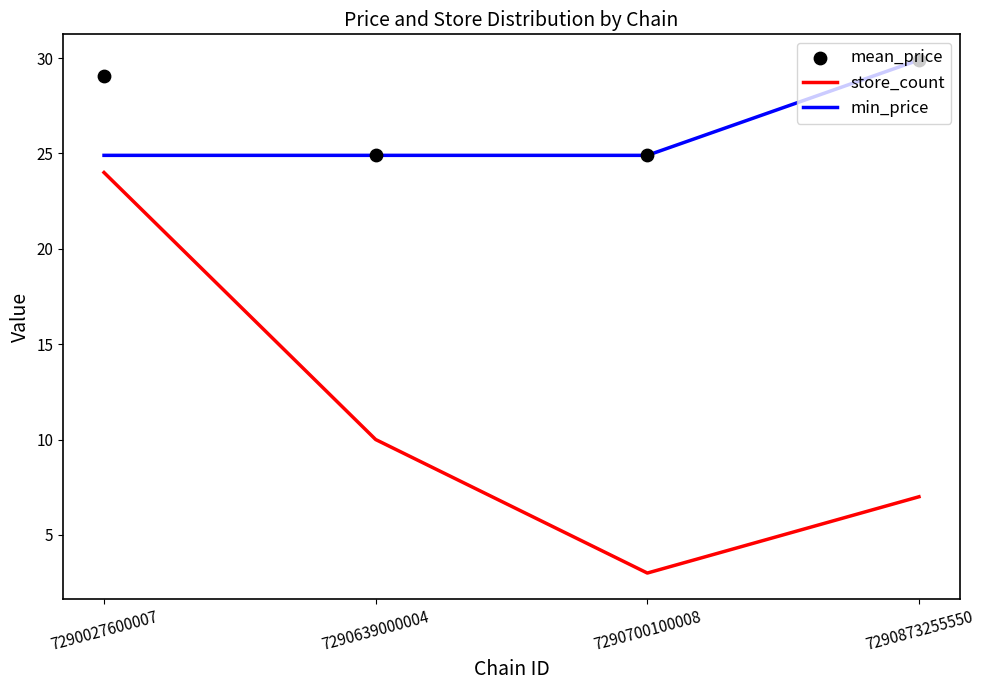

At which category is the sum across all series the highest?

7290027600007